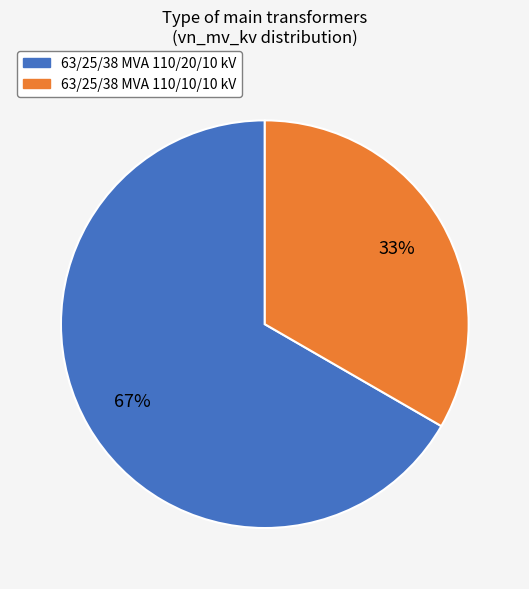

Which has a higher value, 63/25/38 MVA 110/20/10 kV or 63/25/38 MVA 110/10/10 kV?

63/25/38 MVA 110/20/10 kV